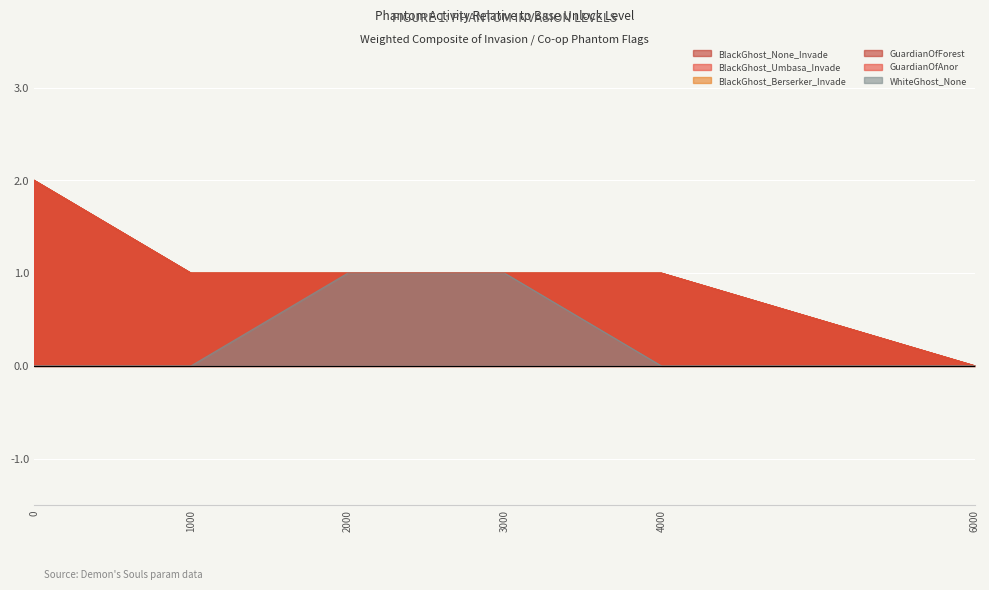

How many distinct data groups are displayed?

6